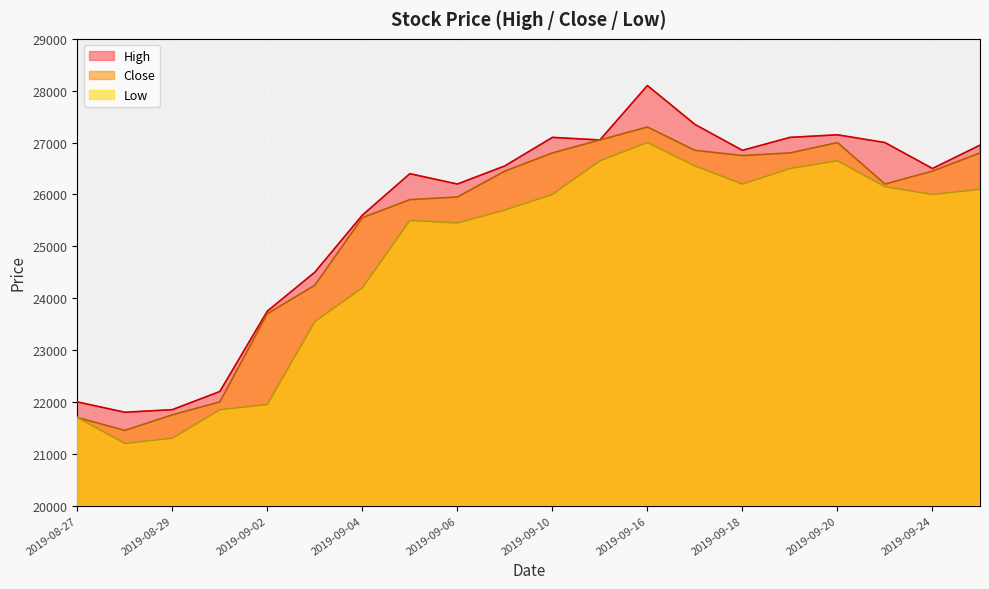

True or false: Close and Low intersect in this chart.

False